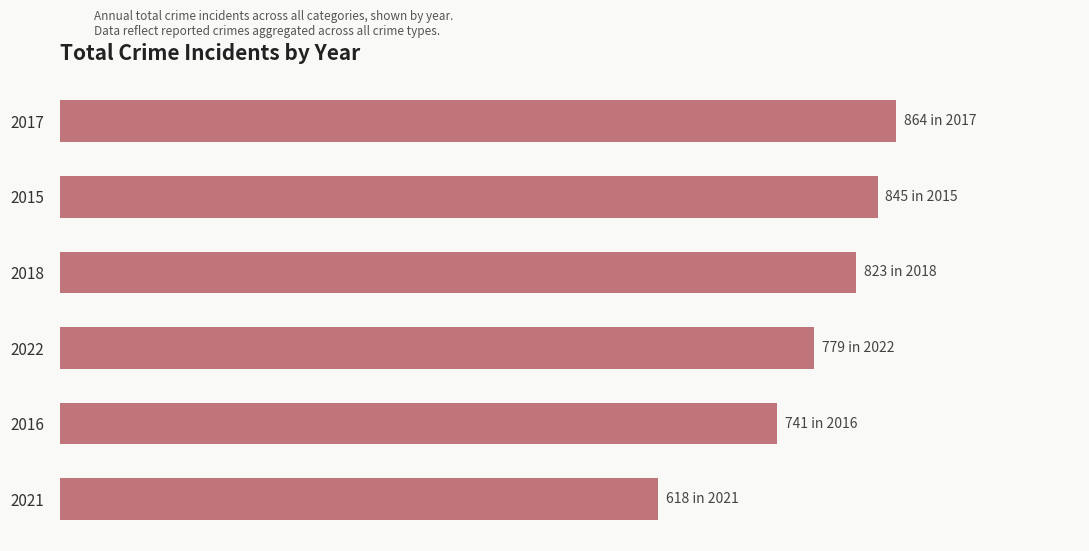

Rank the categories by value from highest to lowest.

2017, 2015, 2018, 2022, 2016, 2021